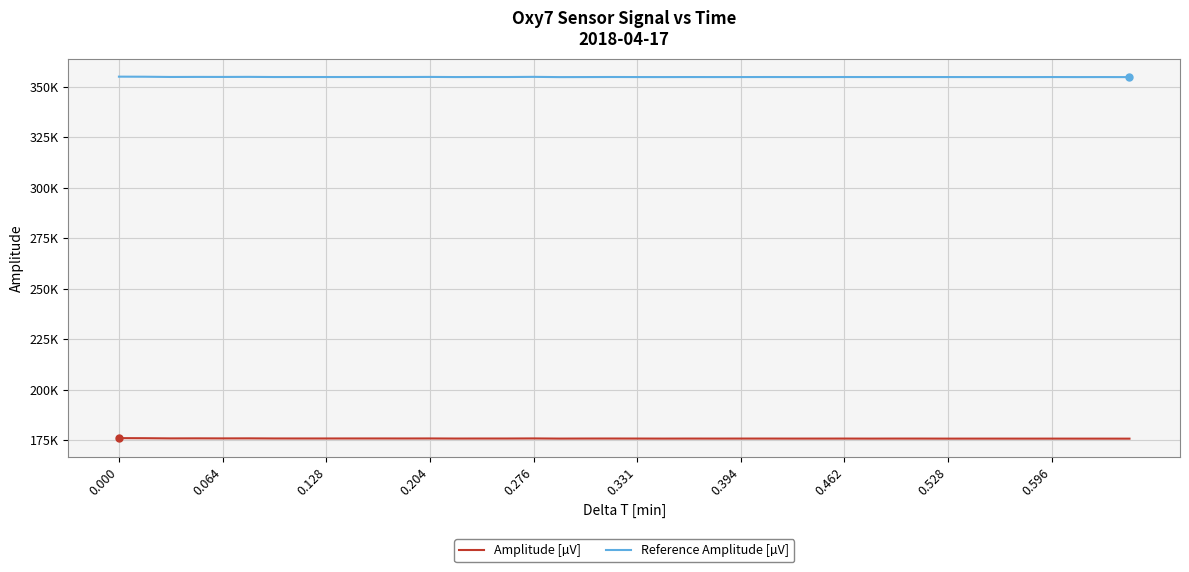

What is the difference between the maximum and minimum values in the Reference Amplitude [µV] series?

227.0